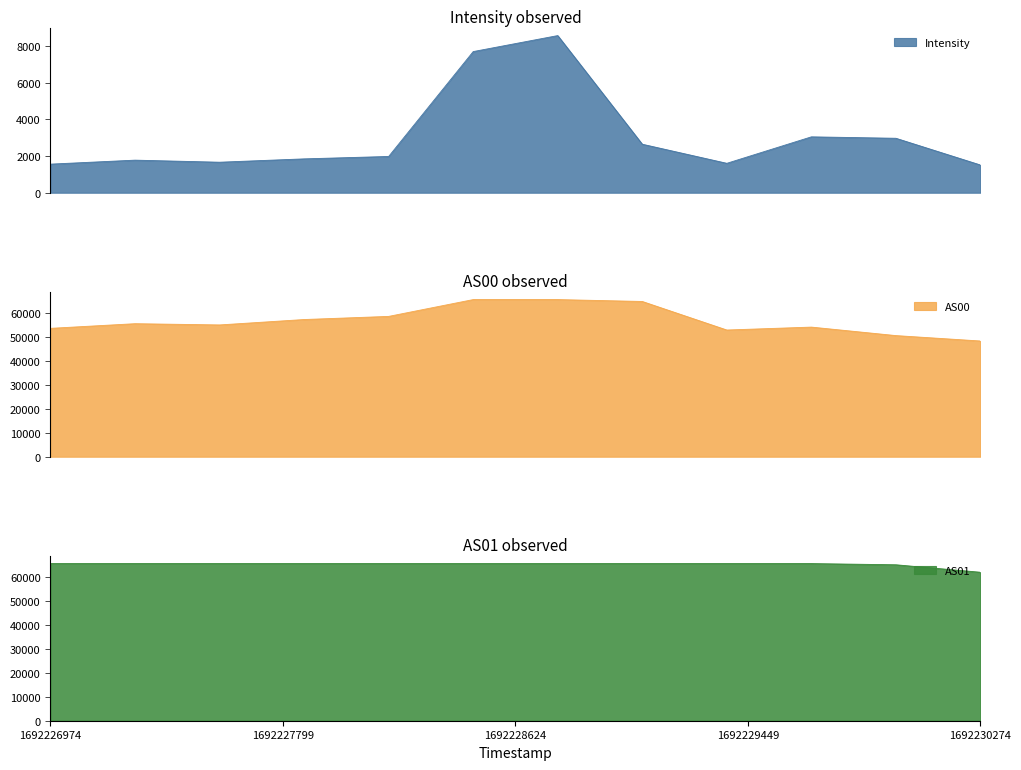

What is the difference between the maximum and minimum values in the AS01 series?

3618